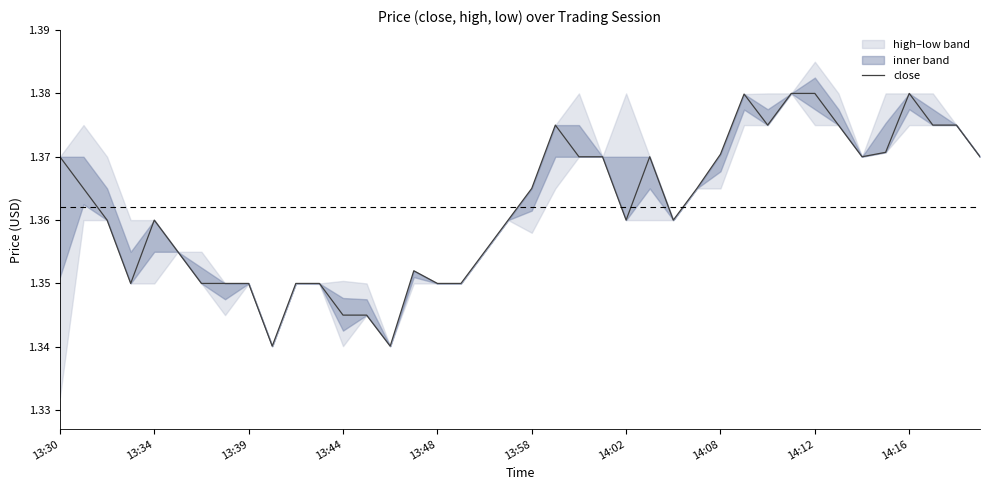

How many data points does each series have?

40